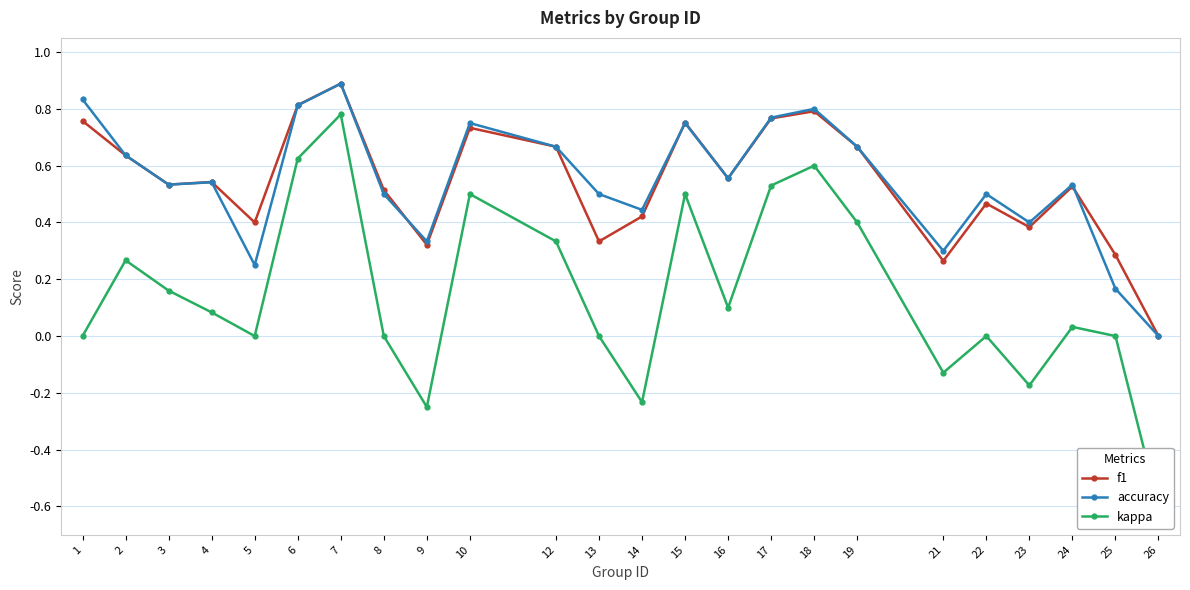

How many lines are shown in the chart?

3